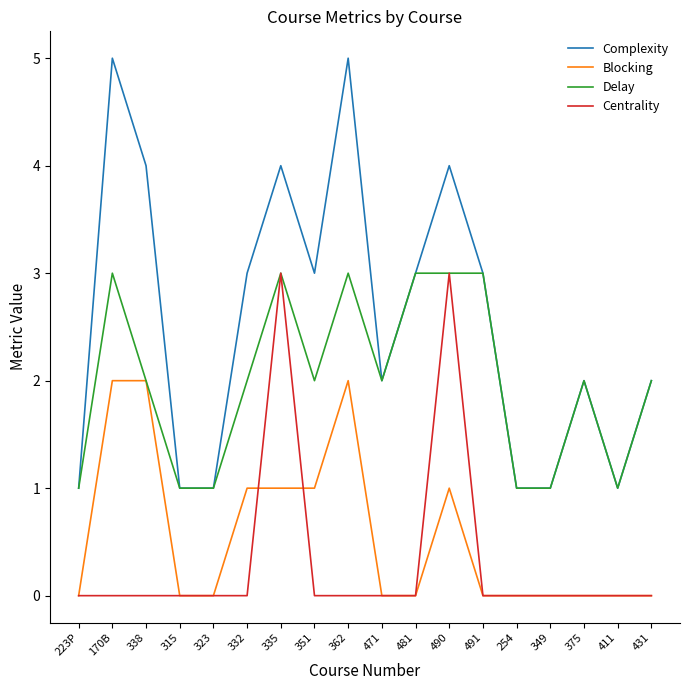

What position from the left is 431?

18